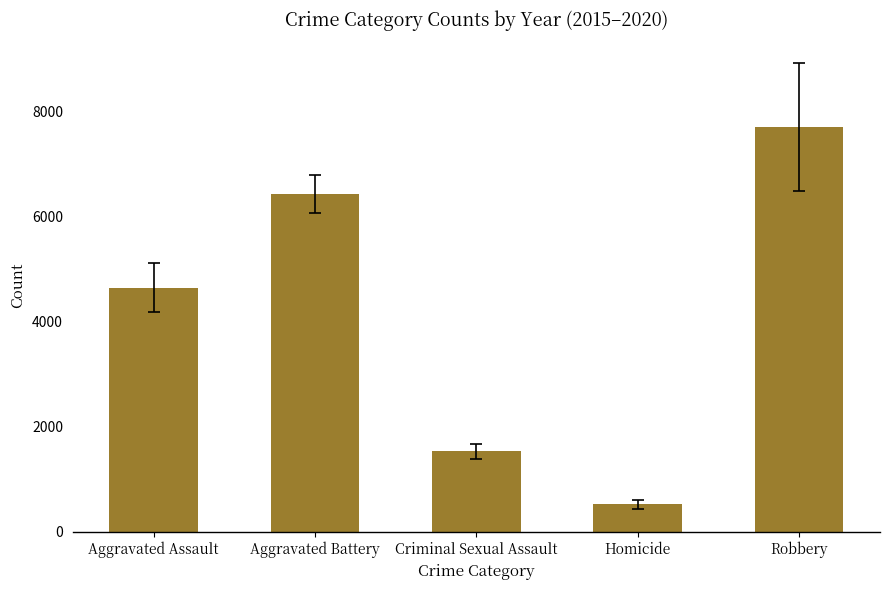

What is the sum of all values?

20858.5